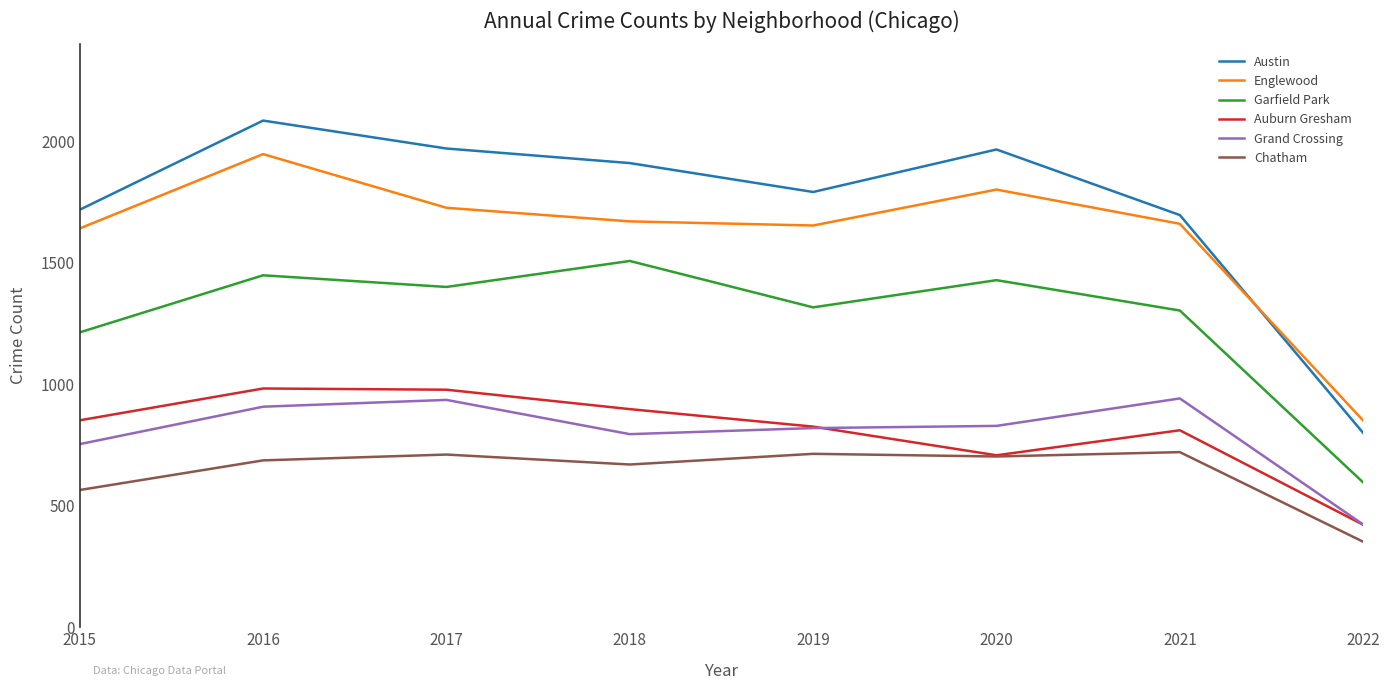

What is the average value of the Austin series?

1743